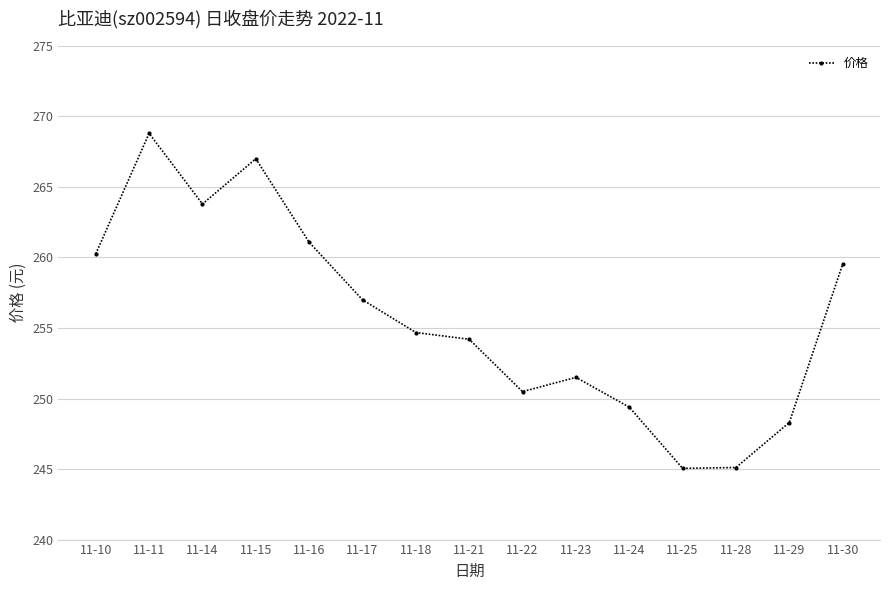

What is the greatest value displayed?

268.8